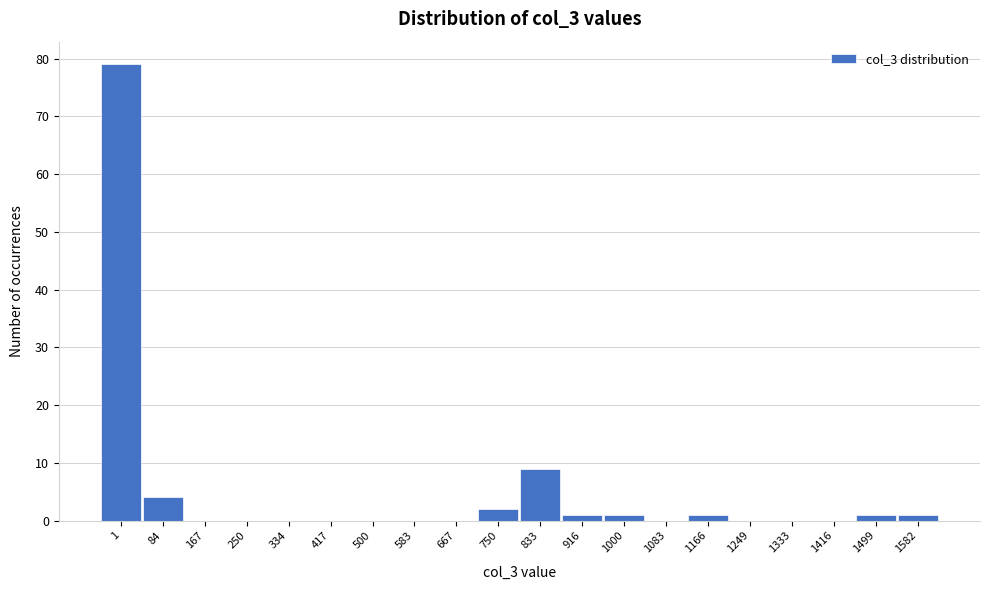

Reading left to right, extract all data points from this chart.

1=79	84=4	167=0	250=0	334=0	417=0	500=0	583=0	667=0	750=2	833=9	916=1	1000=1	1083=0	1166=1	1249=0	1333=0	1416=0	1499=1	1582=1